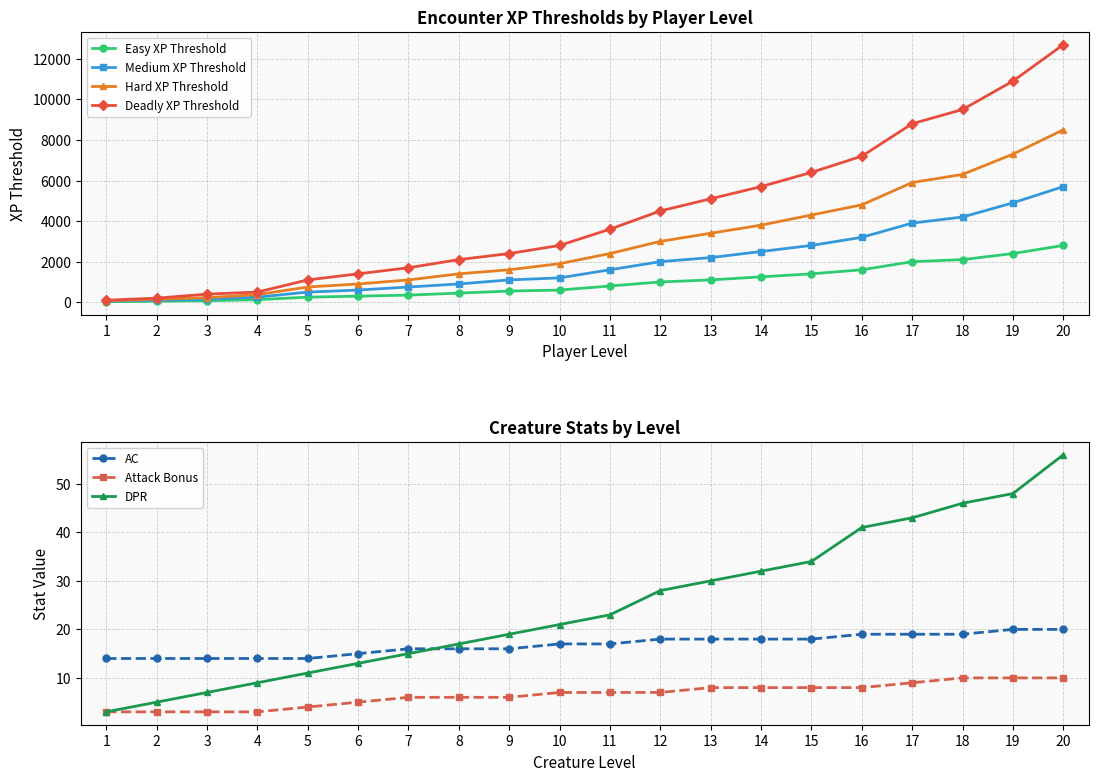

True or false: Easy XP Threshold has more than 2 points higher than both neighbors.

False